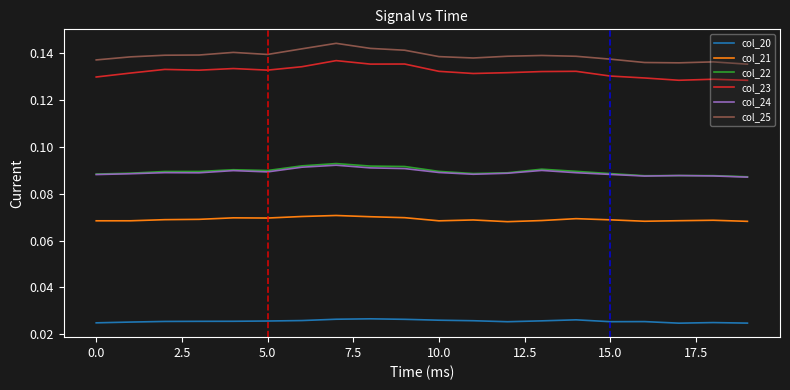

True or false: col_23 and col_25 intersect in this chart.

False